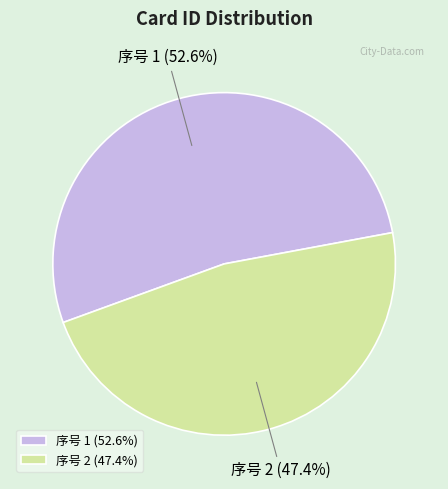

Which category has the biggest portion of the pie?

序号 1 (52.6%)